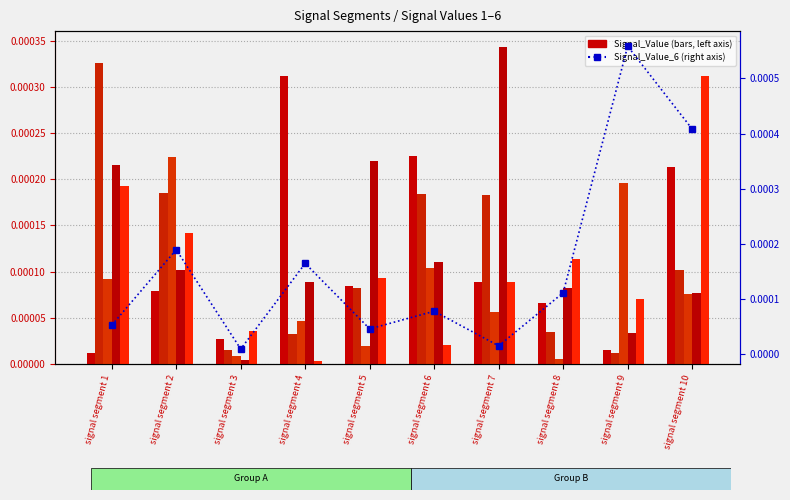

Which has a higher value, signal segment 3 or signal segment 6?

signal segment 6